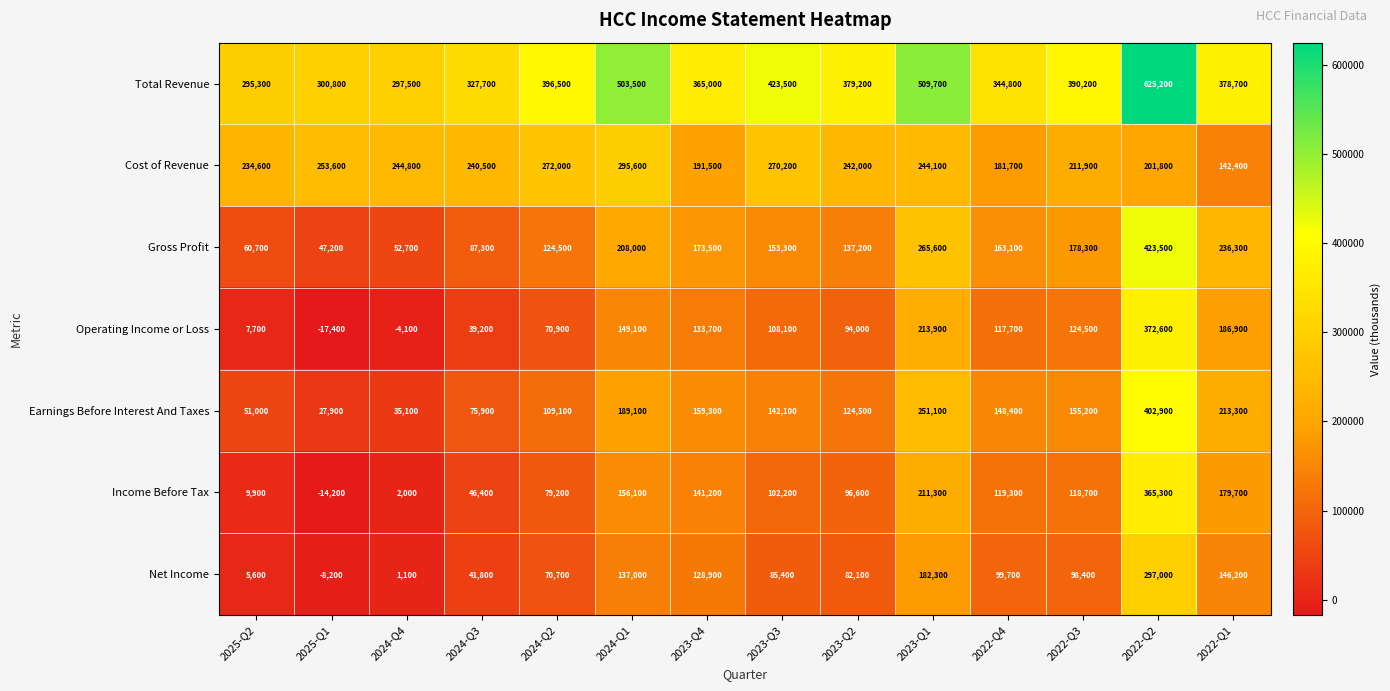

At 2023-Q1, list the series in order from largest to smallest.

Total Revenue, Gross Profit, Earnings Before Interest And Taxes, Cost of Revenue, Operating Income or Loss, Income Before Tax, Net Income